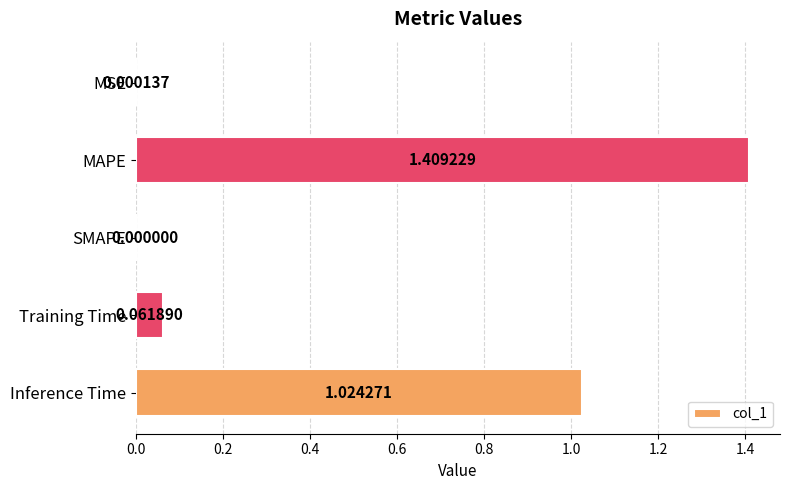

What is the sum of all values?

2.5